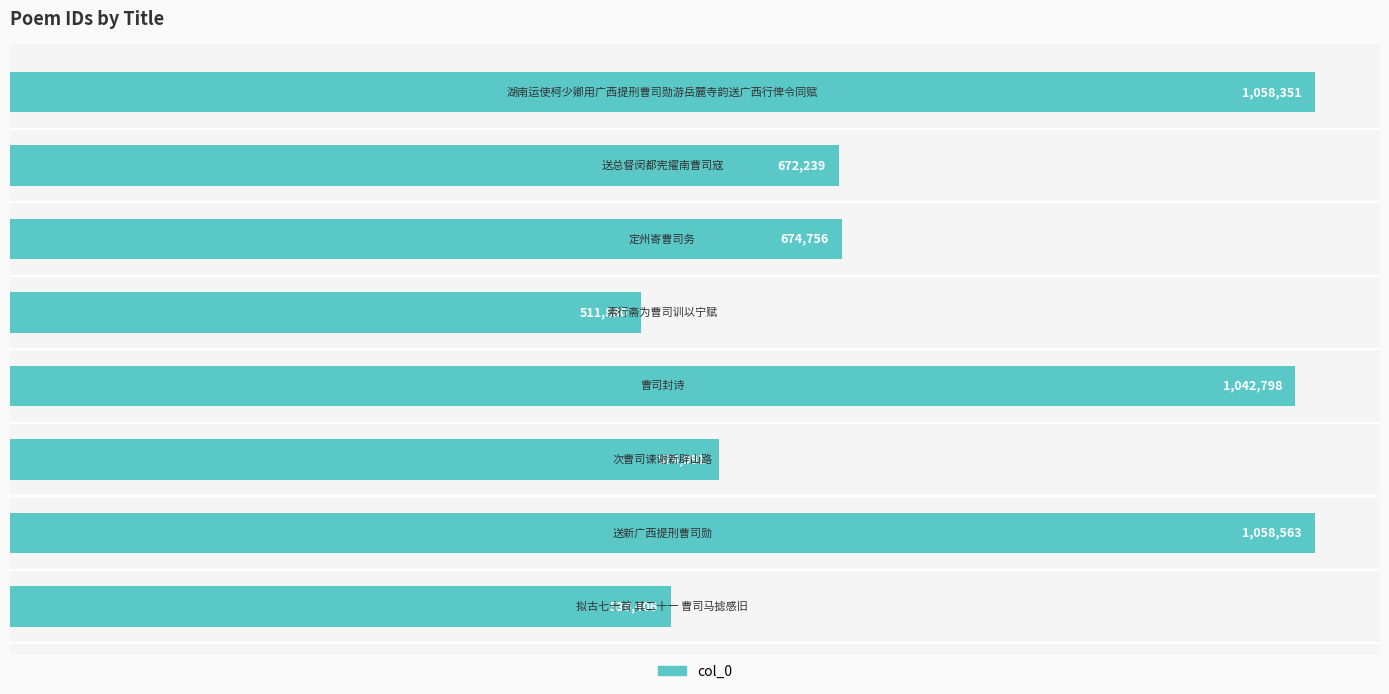

What is the sum of all values?

6129984